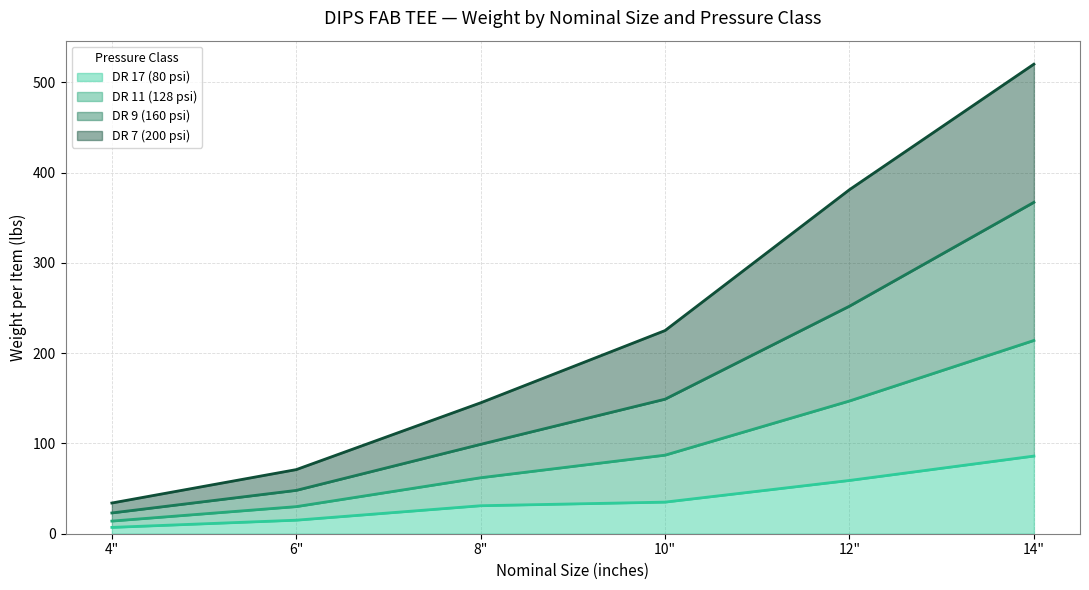

What is the total value across all series at 6"?

71